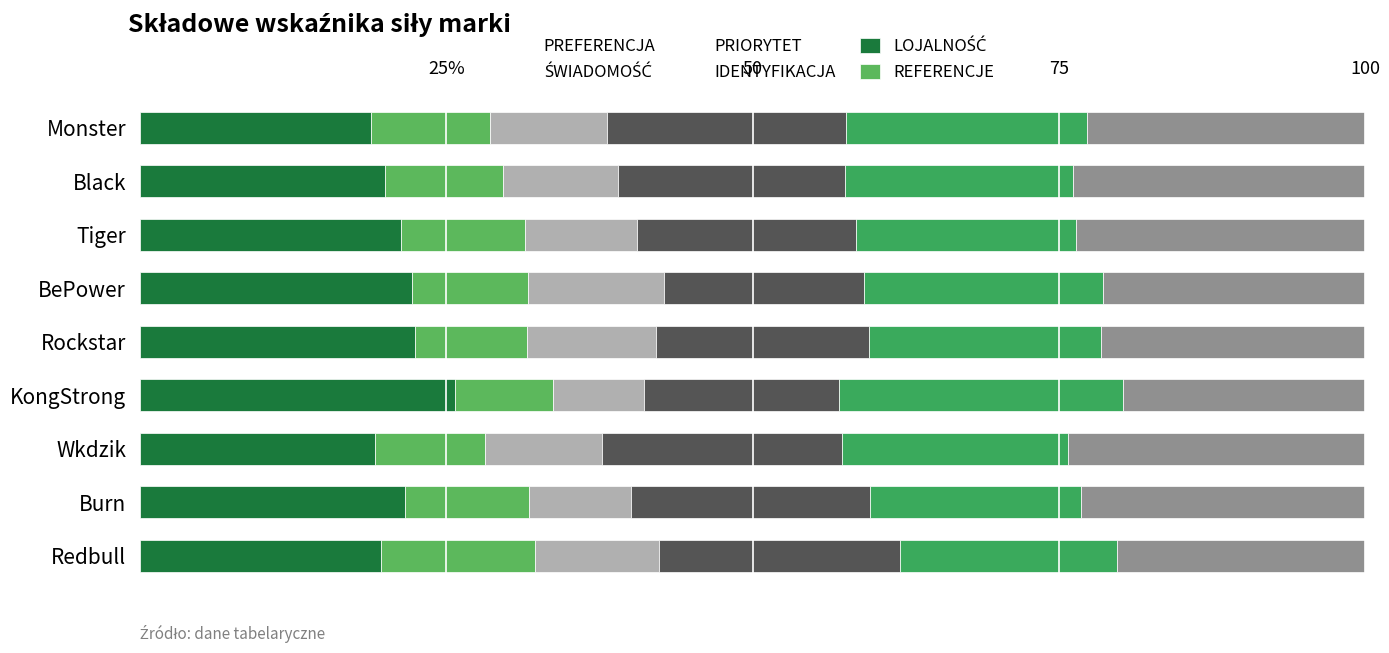

What is the difference between the second highest and minimum values in the PRIORYTET series?

3.1